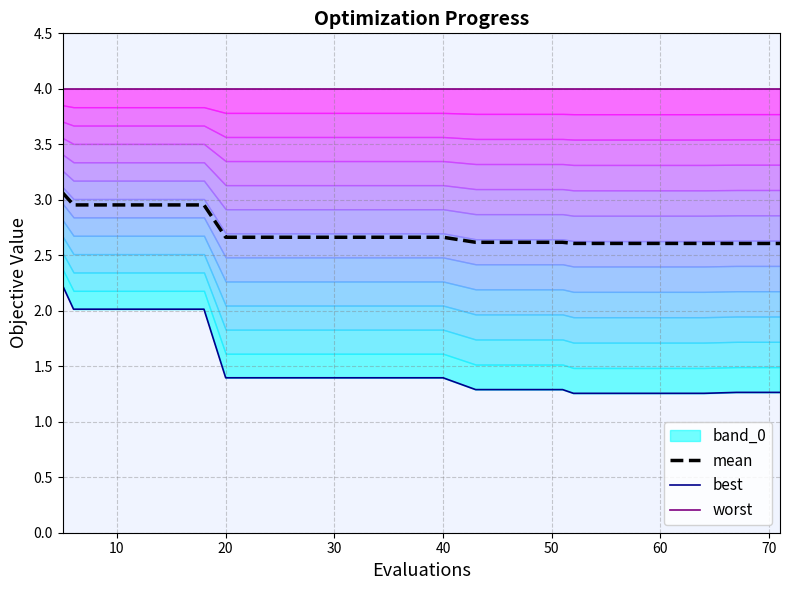

What is the lowest value of the mean series?

2.6